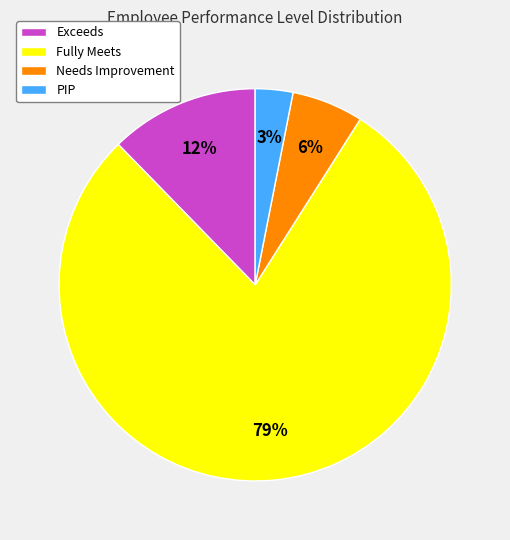

Count the number of slices in the pie.

4